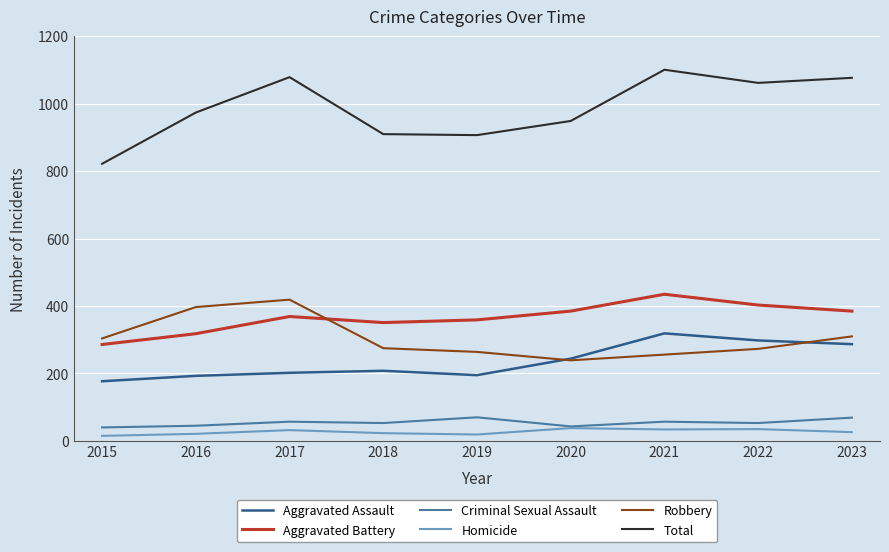

What is the greatest value displayed?

1101